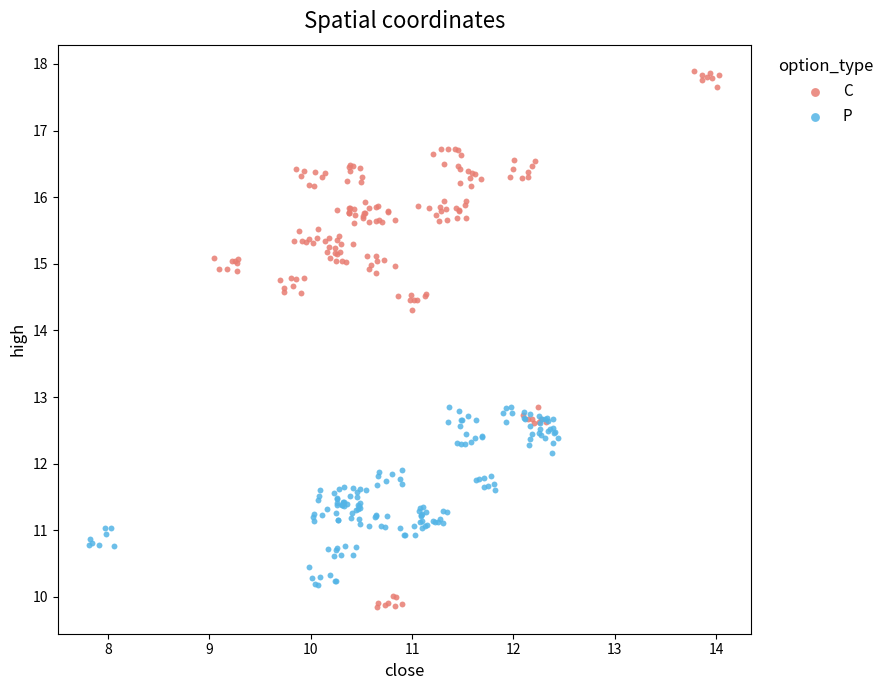

Which series contains the highest Y value?

C